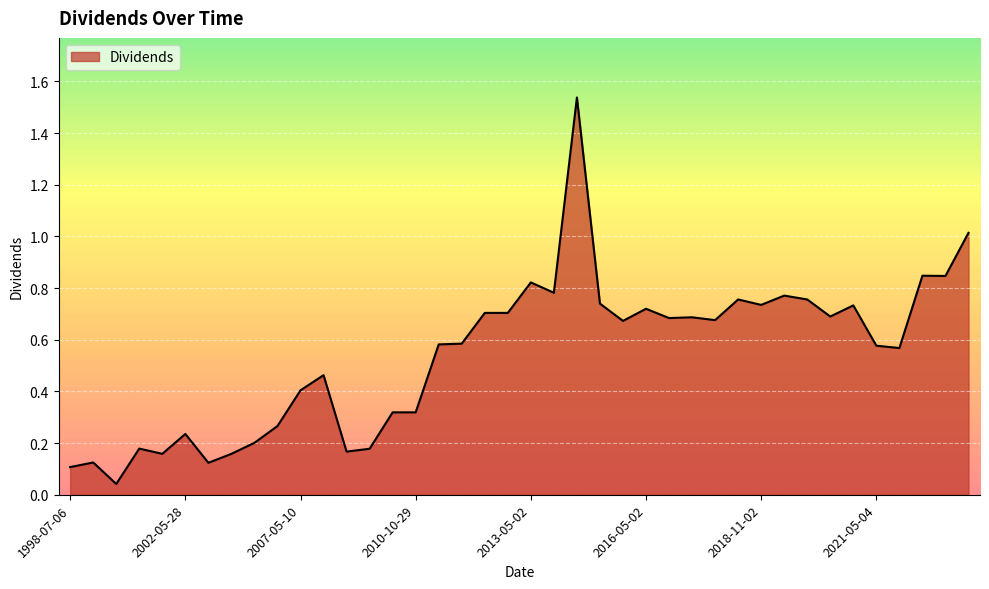

True or false: the data has more than 2 interior local peaks.

True